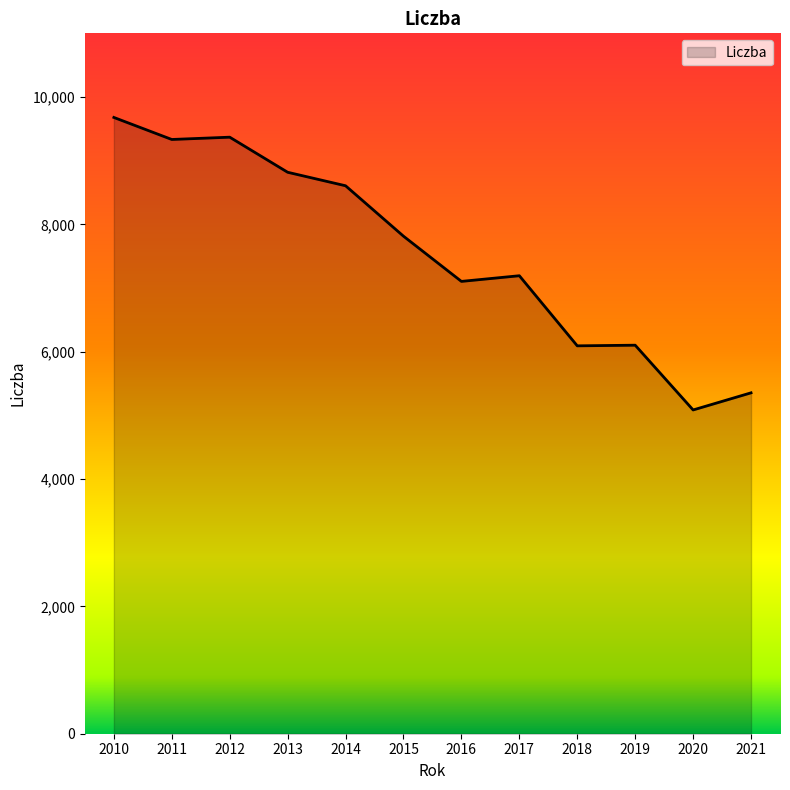

Read the value at 2011, to the nearest 100.

9300